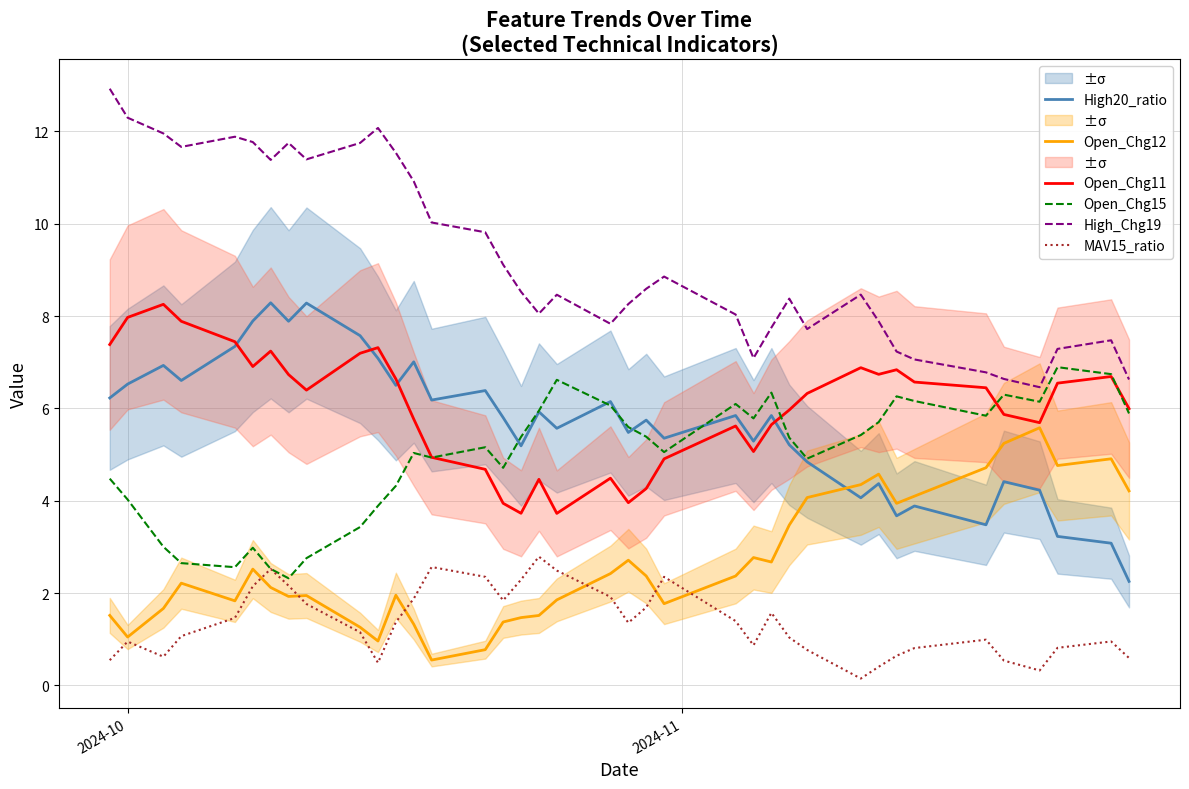

Which series has the largest total across all categories?

High_Chg19